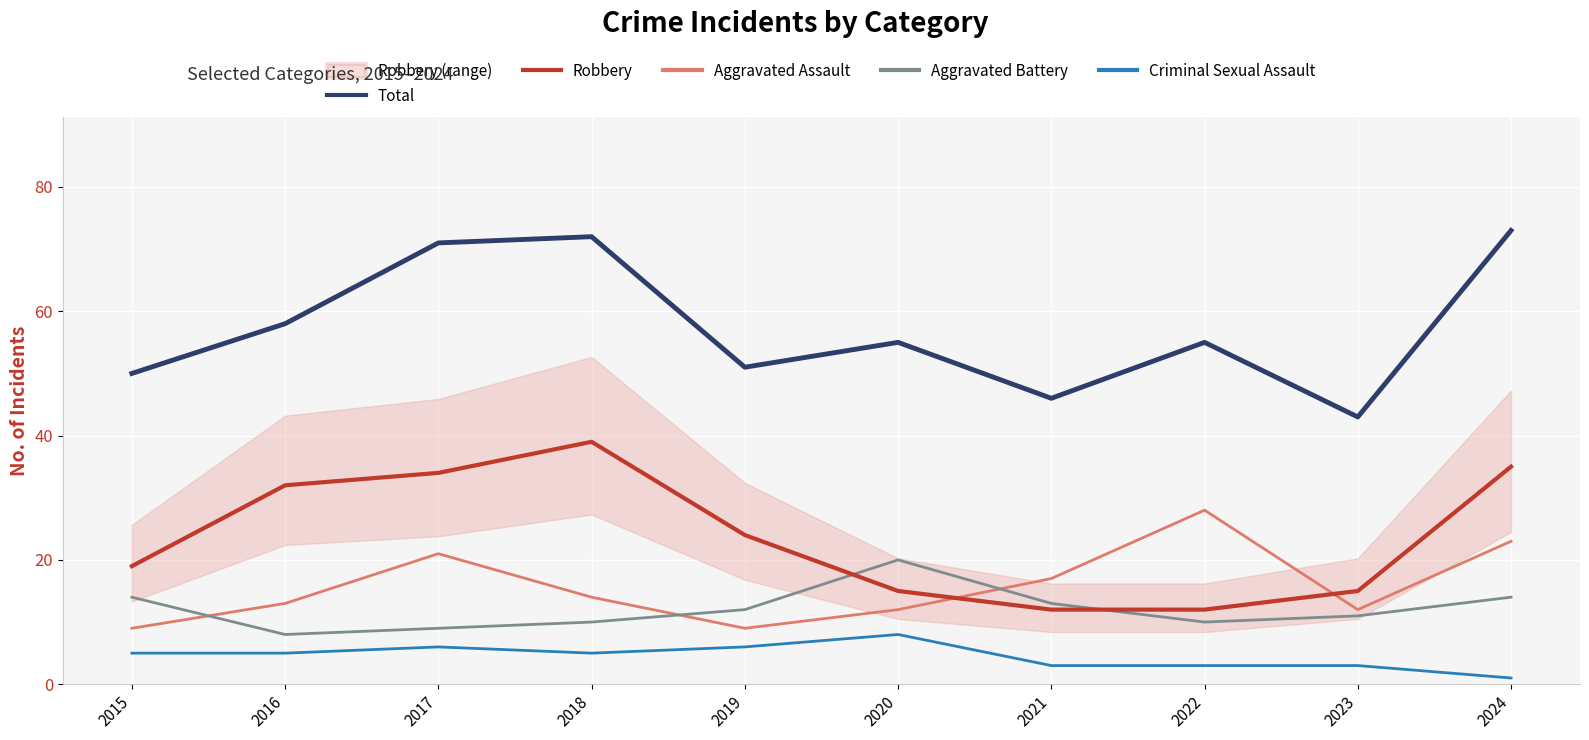

True or false: Aggravated Assault and Total intersect in this chart.

False